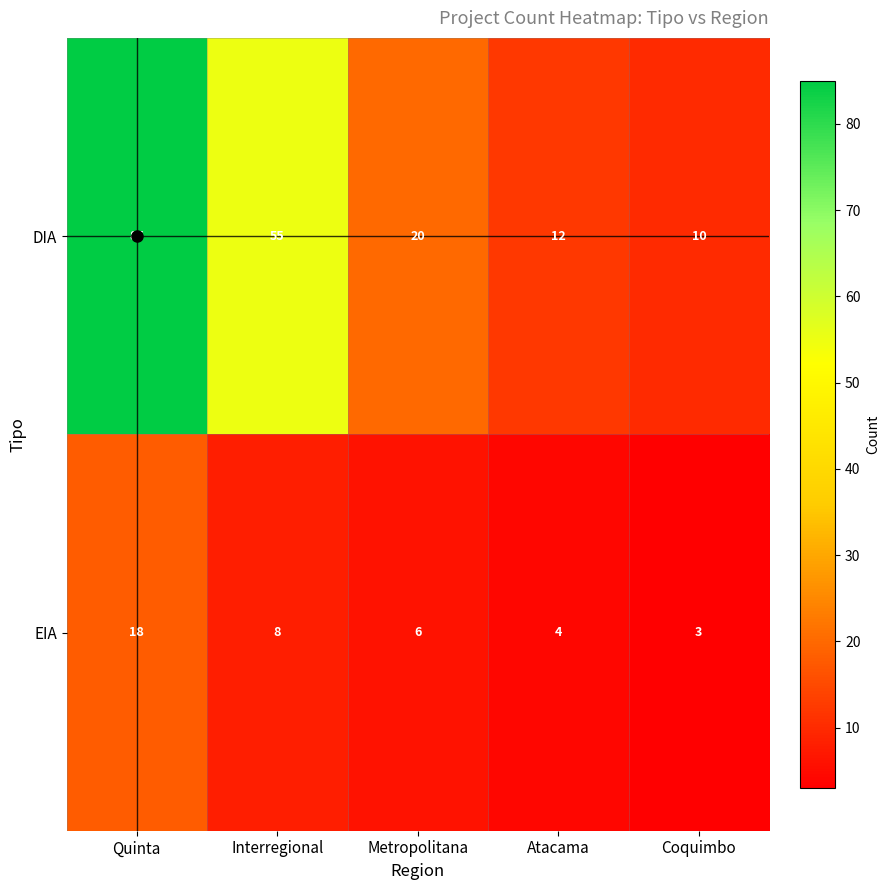

Rank the series at Metropolitana from highest to lowest value.

DIA, EIA